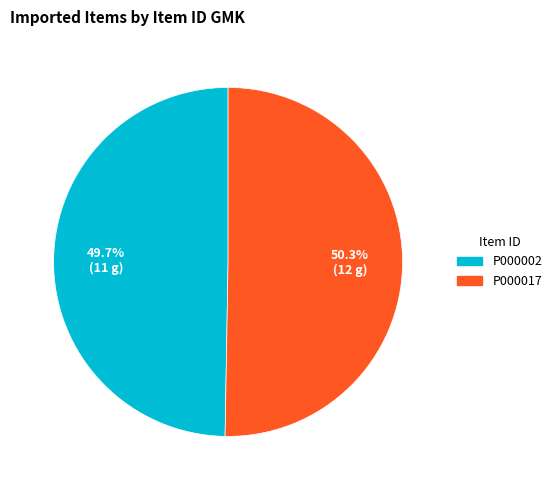

To the nearest percent, what portion does P000017 represent?

50%